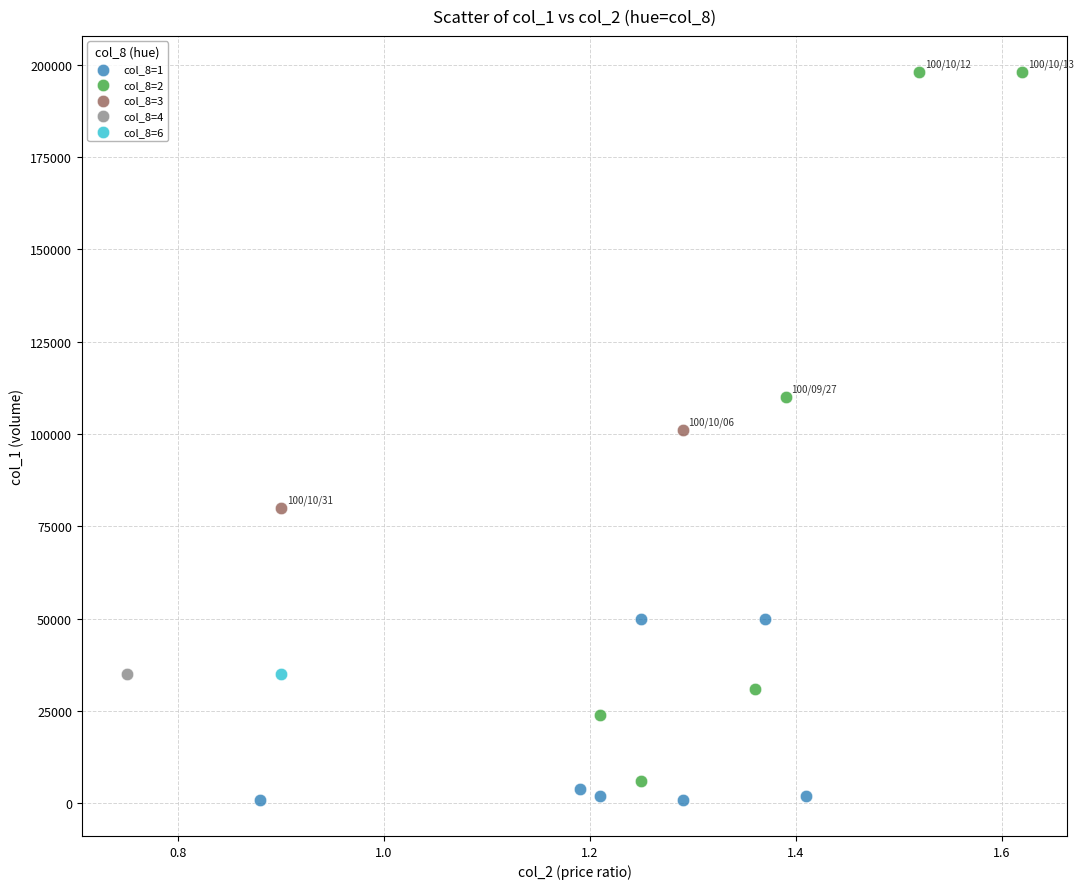

What are all the series names shown in the legend?

col_8=1, col_8=2, col_8=3, col_8=4, col_8=6